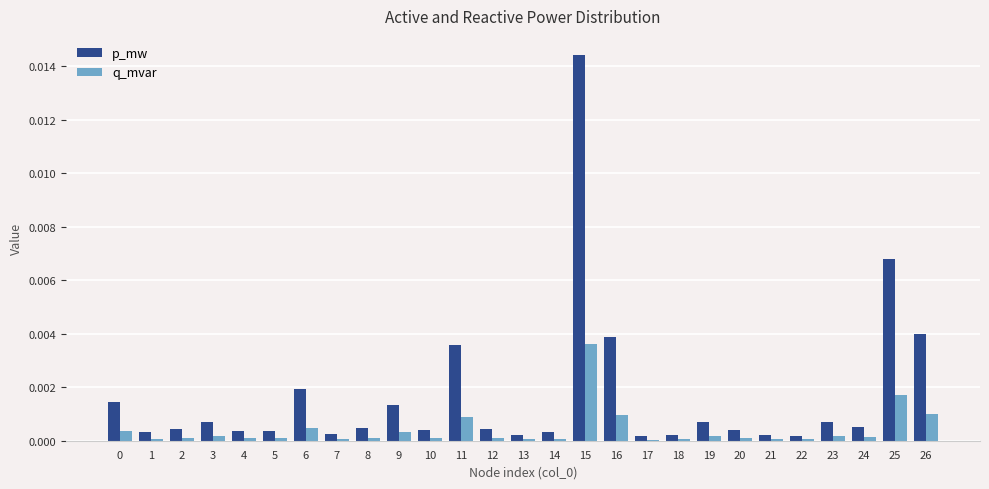

The value of q_mvar at 15 is 0.0. True or false?

True